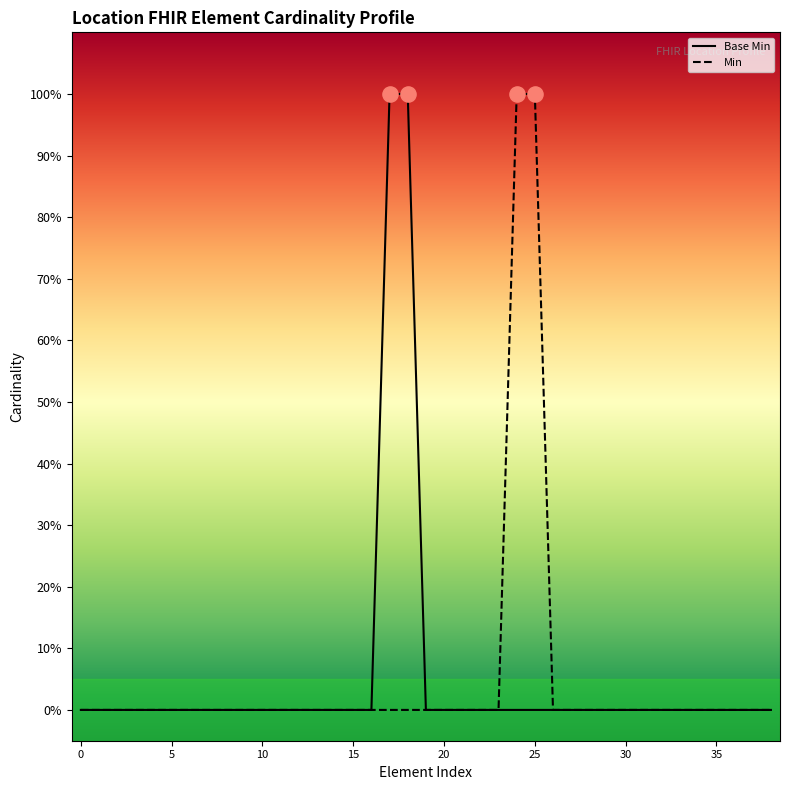

At how many categories does at least one series exceed 0?

4